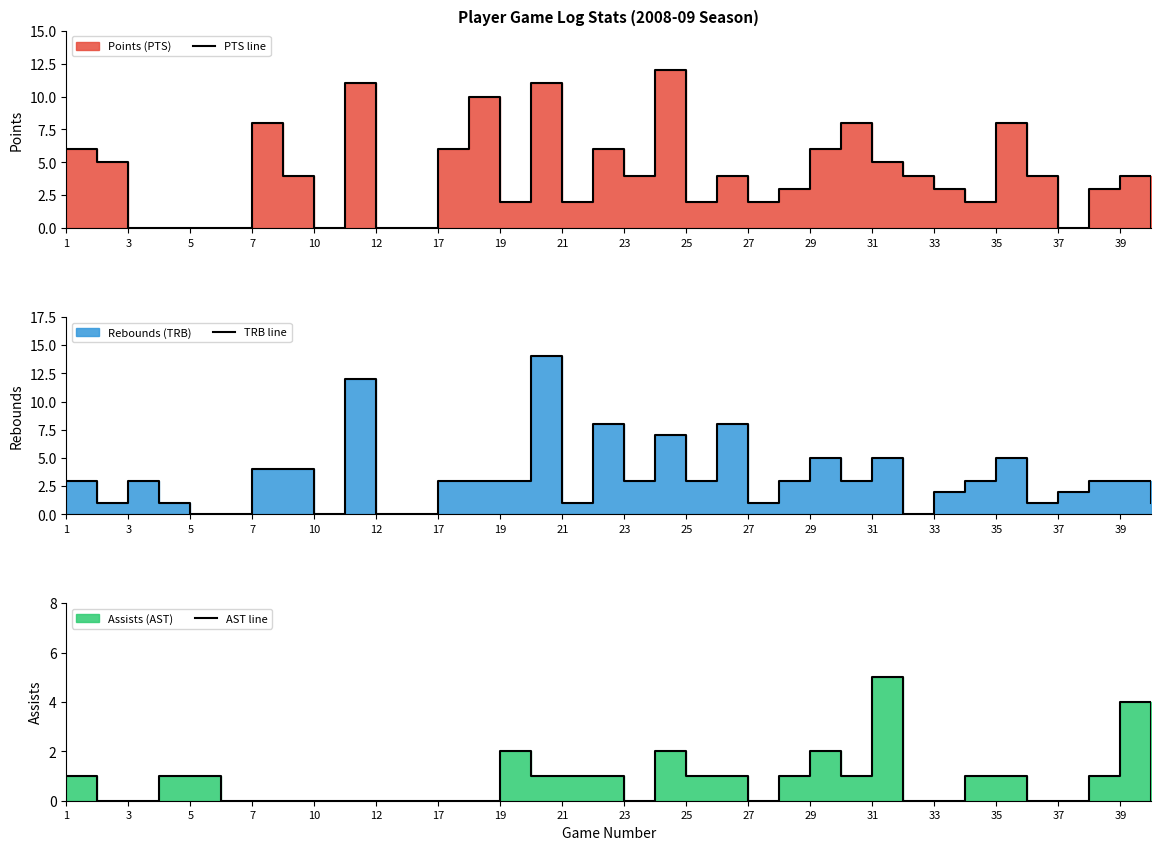

Reading right to left, extract all data points from this chart.

PTS line: 0	4	3	0	4	8	2	3	4	5	8	6	3	2	4	2	12	4	6	2	11	2	10	6	0	0	11	0	4	8	0	0	0	0	5	6
TRB line: 1	3	3	2	1	5	3	2	0	5	3	5	3	1	8	3	7	3	8	1	14	3	3	3	0	0	12	0	4	4	0	0	1	3	1	3
AST line: 0	4	1	0	0	1	1	0	0	5	1	2	1	0	1	1	2	0	1	1	1	2	0	0	0	0	0	0	0	0	0	1	1	0	0	1